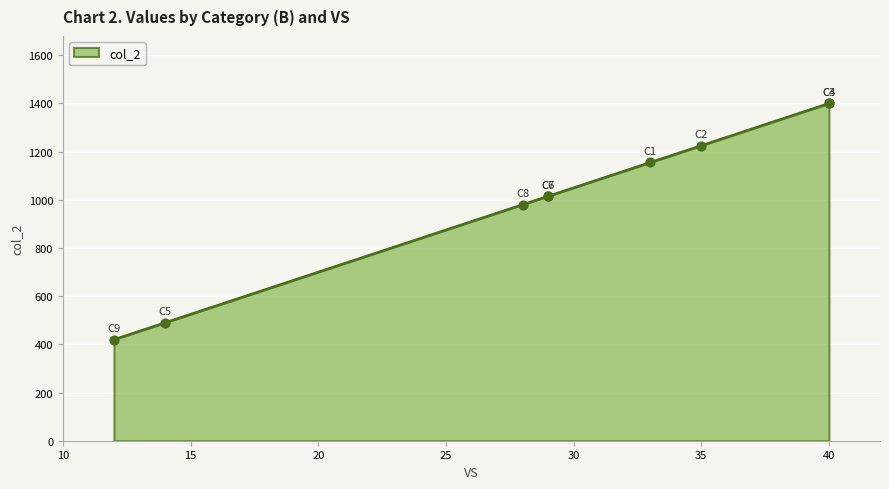

What is the ratio of the value at C7 to the value at C8?

1.0